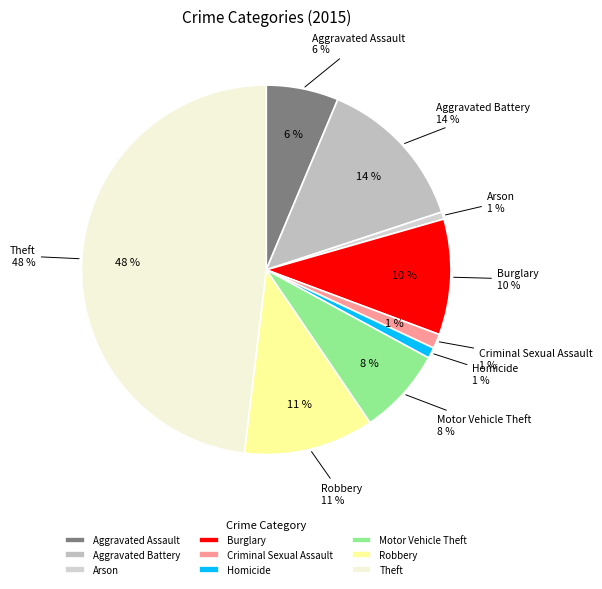

How many slices are in this pie chart?

9